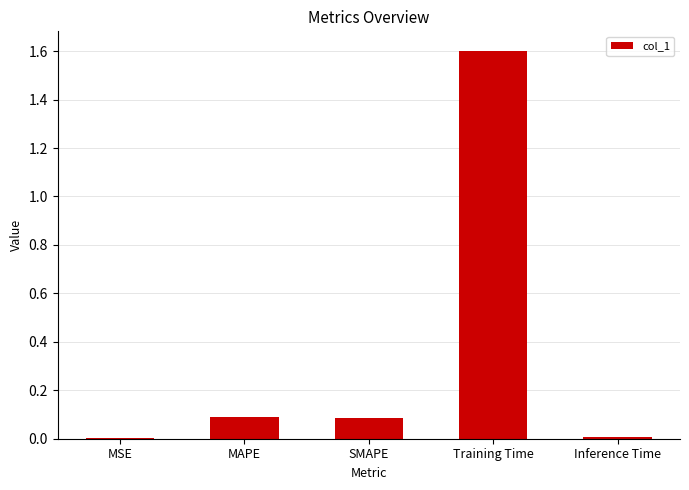

Are the bars horizontal?

No